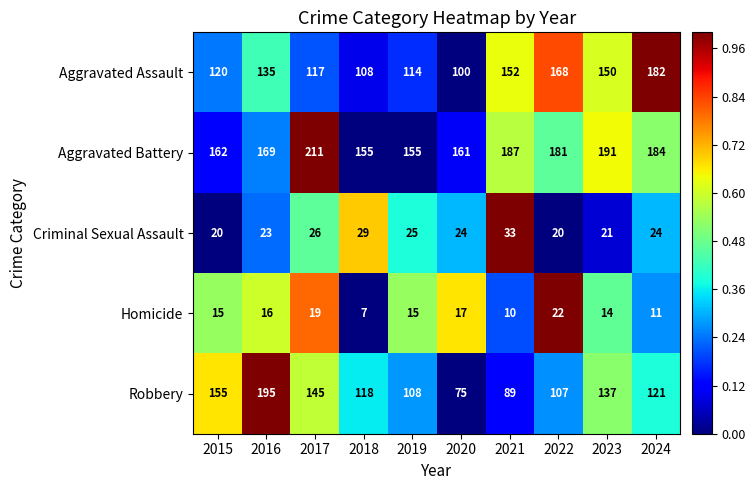

At which category does the chart reach its peak across all series?

2017